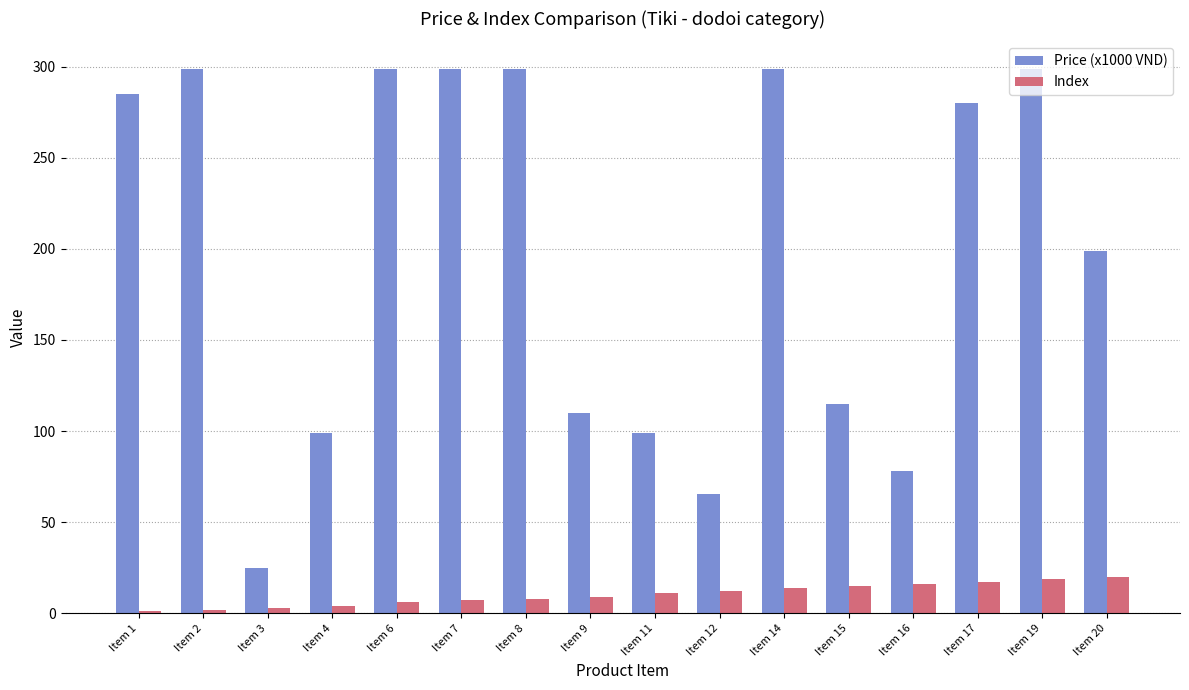

What is the difference between the maximum and minimum values in the Index series?

19.0